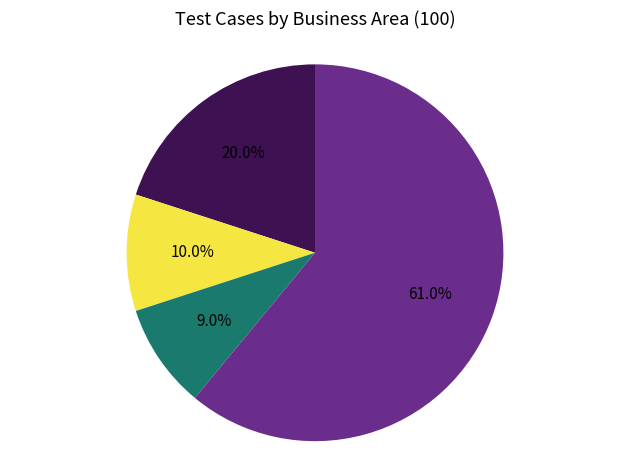

How many slices are in this pie chart?

4